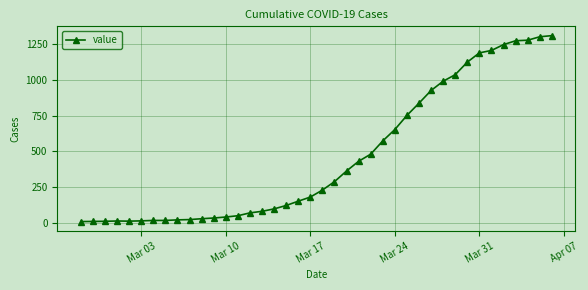

How many lines are shown in the chart?

1